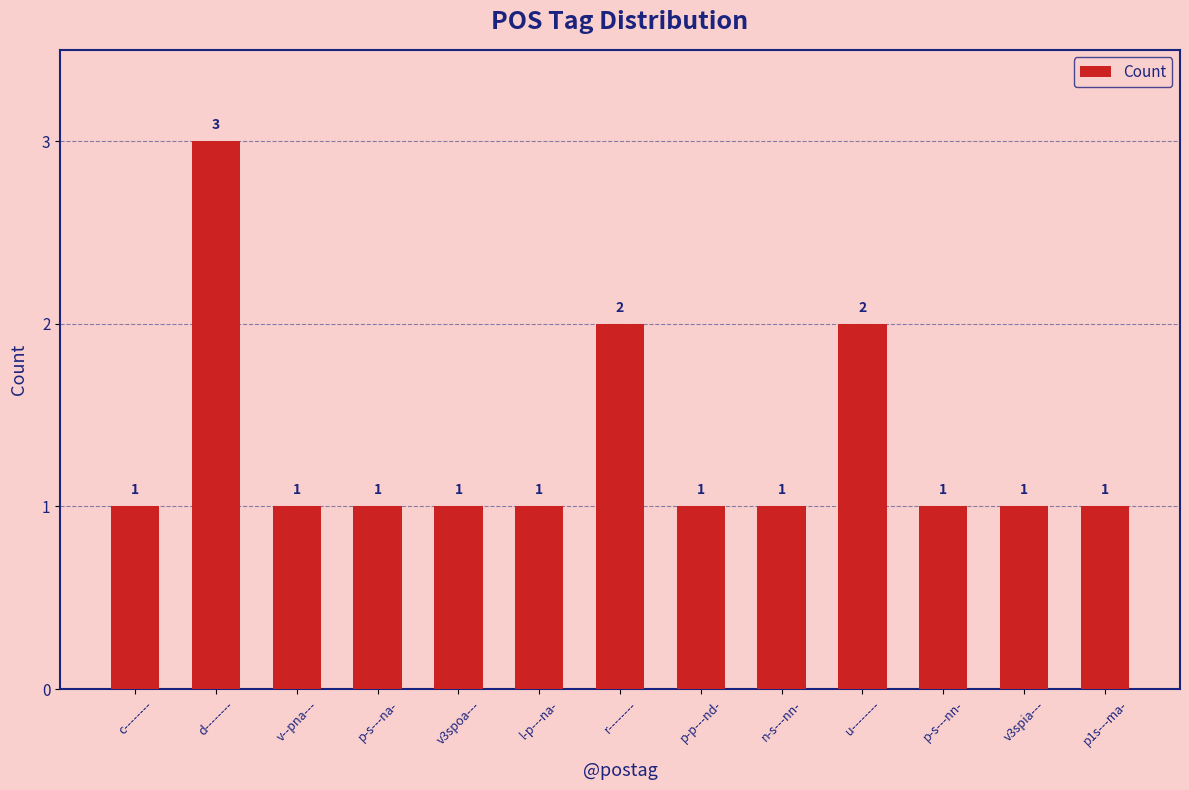

Count the number of data series in this chart.

1